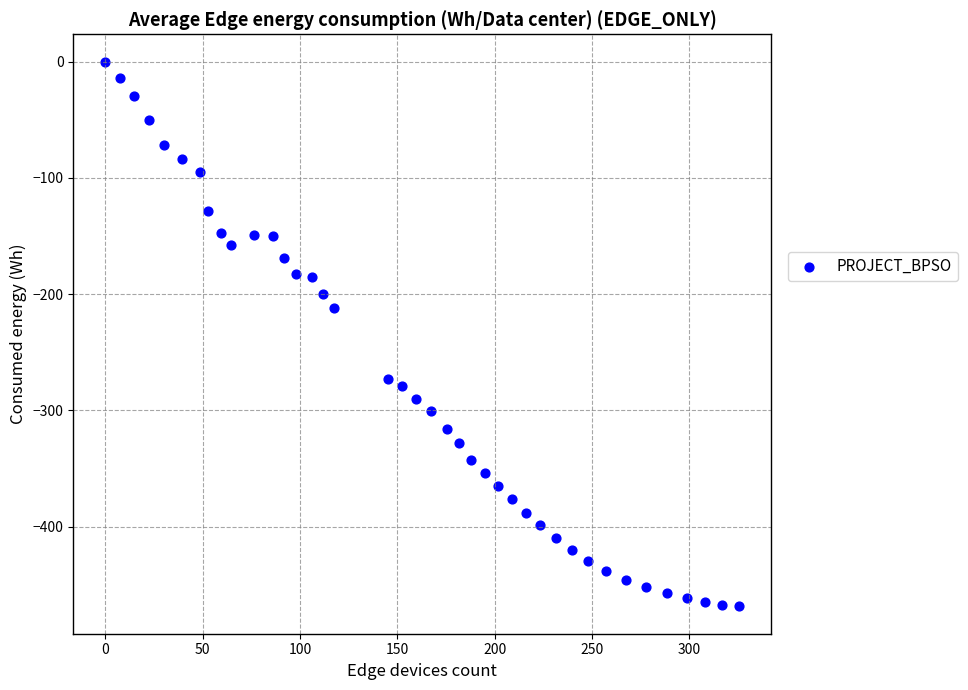

What Y value in the scatter plot is closest to -234?

-212.0